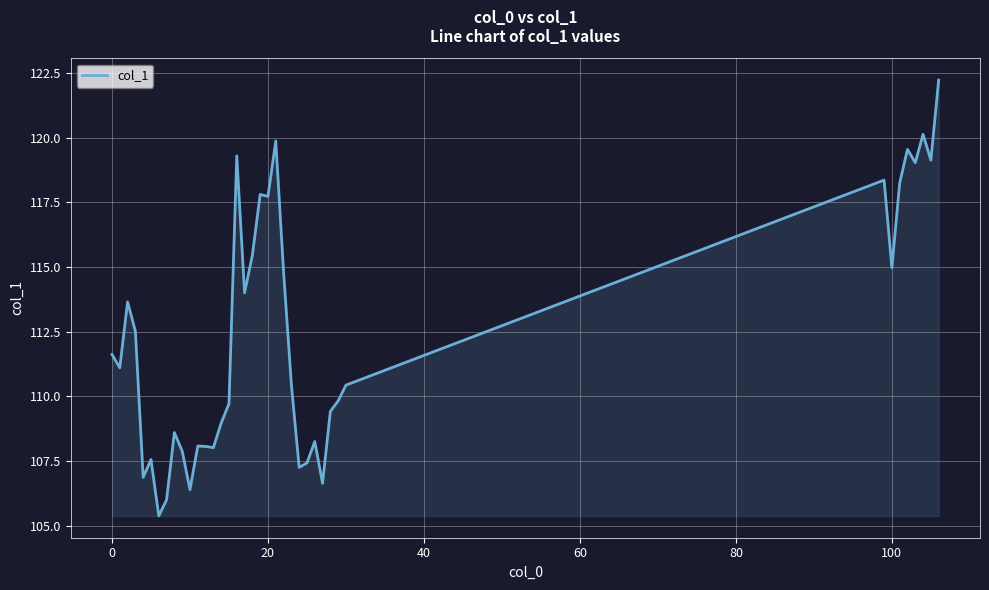

What is the difference between the maximum and minimum values?

16.9